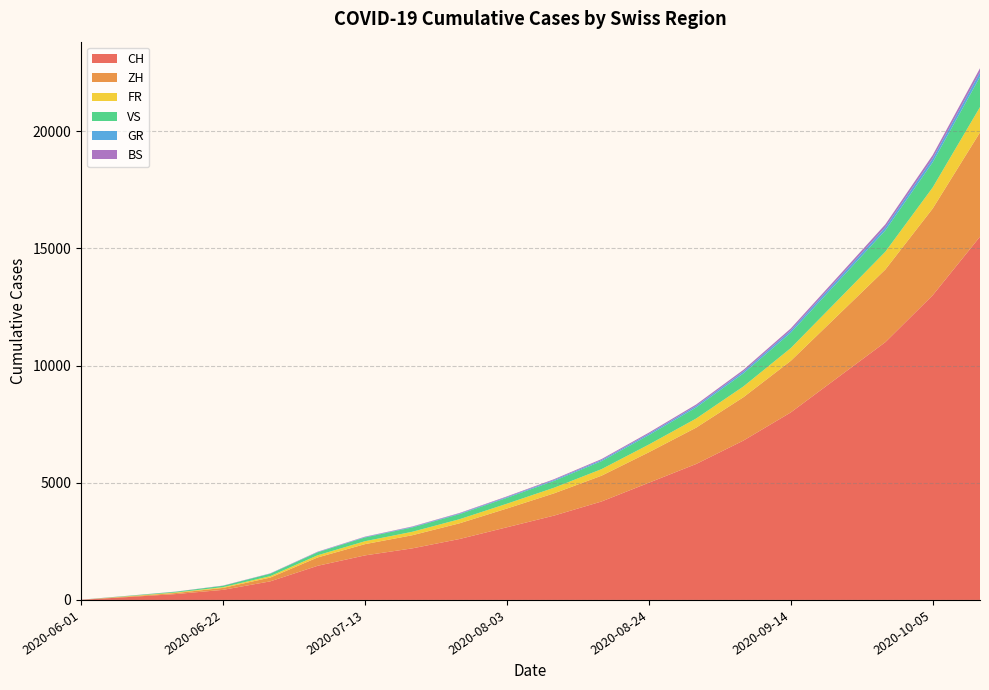

Reading left to right, list all the values displayed in this chart.

CH: 2020-06-01=6	2020-06-08=124	2020-06-15=250	2020-06-22=430	2020-06-29=793	2020-07-06=1456	2020-07-13=1900	2020-07-20=2200	2020-07-27=2600	2020-08-03=3100	2020-08-10=3600	2020-08-17=4200	2020-08-24=5000	2020-08-31=5800	2020-09-07=6800	2020-09-14=8000	2020-09-21=9500	2020-09-28=11000	2020-10-05=13000	2020-10-12=15500
ZH: 2020-06-01=0	2020-06-08=23	2020-06-15=45	2020-06-22=83	2020-06-29=161	2020-07-06=356	2020-07-13=480	2020-07-20=560	2020-07-27=670	2020-08-03=800	2020-08-10=950	2020-08-17=1100	2020-08-24=1300	2020-08-31=1550	2020-09-07=1850	2020-09-14=2200	2020-09-21=2650	2020-09-28=3100	2020-10-05=3700	2020-10-12=4450
FR: 2020-06-01=0	2020-06-08=13	2020-06-15=22	2020-06-22=32	2020-06-29=61	2020-07-06=94	2020-07-13=125	2020-07-20=148	2020-07-27=175	2020-08-03=205	2020-08-10=240	2020-08-17=280	2020-08-24=330	2020-08-31=390	2020-09-07=460	2020-09-14=545	2020-09-21=650	2020-09-28=760	2020-10-05=900	2020-10-12=1080
VS: 2020-06-01=1	2020-06-08=15	2020-06-15=32	2020-06-22=58	2020-06-29=105	2020-07-06=127	2020-07-13=160	2020-07-20=185	2020-07-27=215	2020-08-03=250	2020-08-10=290	2020-08-17=340	2020-08-24=400	2020-08-31=470	2020-09-07=555	2020-09-14=655	2020-09-21=780	2020-09-28=910	2020-10-05=1075	2020-10-12=1290
GR: 2020-06-01=0	2020-06-08=1	2020-06-15=2	2020-06-22=3	2020-06-29=8	2020-07-06=13	2020-07-13=18	2020-07-20=22	2020-07-27=27	2020-08-03=33	2020-08-10=40	2020-08-17=48	2020-08-24=57	2020-08-31=68	2020-09-07=81	2020-09-14=97	2020-09-21=116	2020-09-28=136	2020-10-05=162	2020-10-12=194
BS: 2020-06-01=4	2020-06-08=4	2020-06-15=5	2020-06-22=7	2020-06-29=7	2020-07-06=12	2020-07-13=16	2020-07-20=19	2020-07-27=23	2020-08-03=28	2020-08-10=34	2020-08-17=41	2020-08-24=50	2020-08-31=60	2020-09-07=72	2020-09-14=86	2020-09-21=103	2020-09-28=121	2020-10-05=144	2020-10-12=172